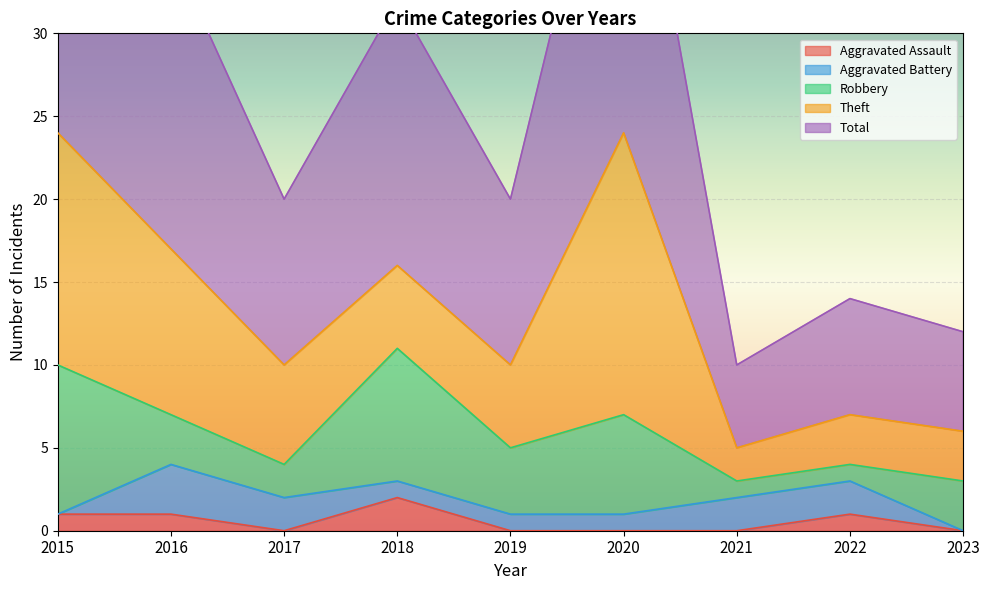

The Aggravated Assault series shows 1 at 2022. True or false?

True